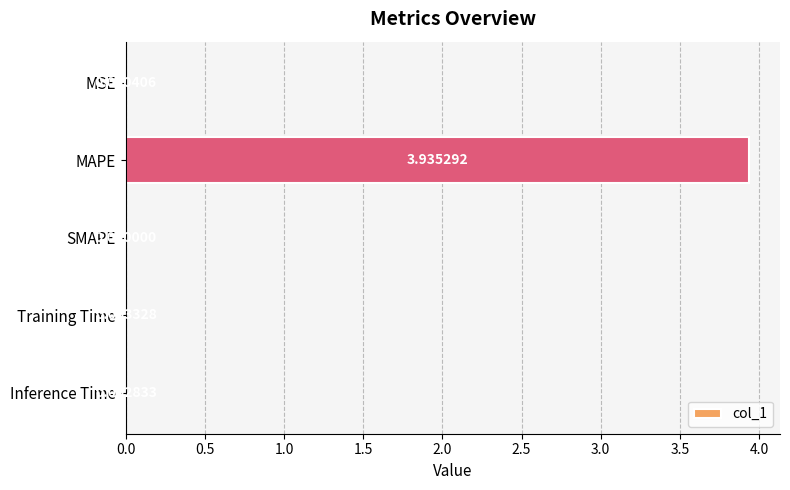

Between MAPE and Training Time, which is larger?

MAPE